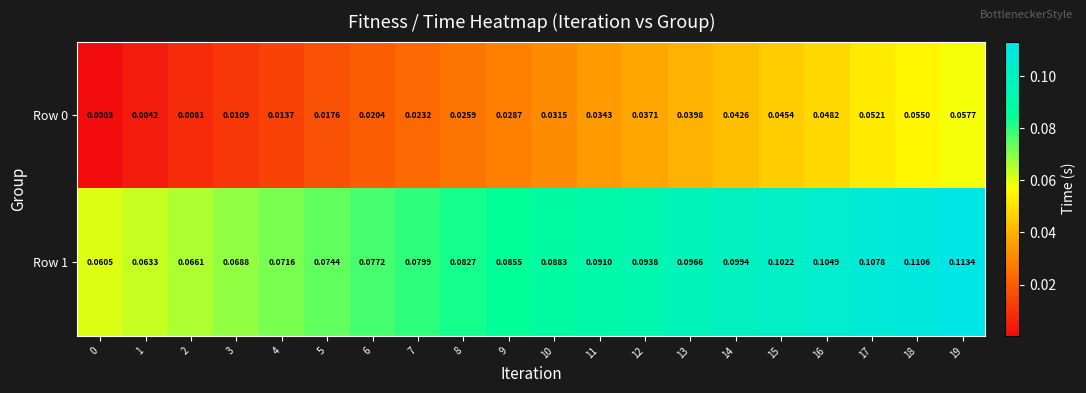

Is the value of Row 0 at 18 greater than the value of Row 1 at 5?

No